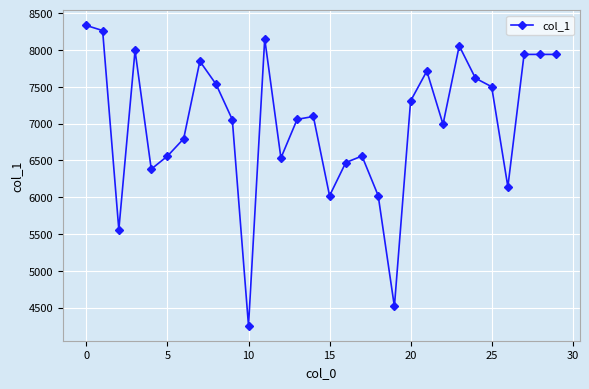

What is the difference between the maximum and minimum values?

4078